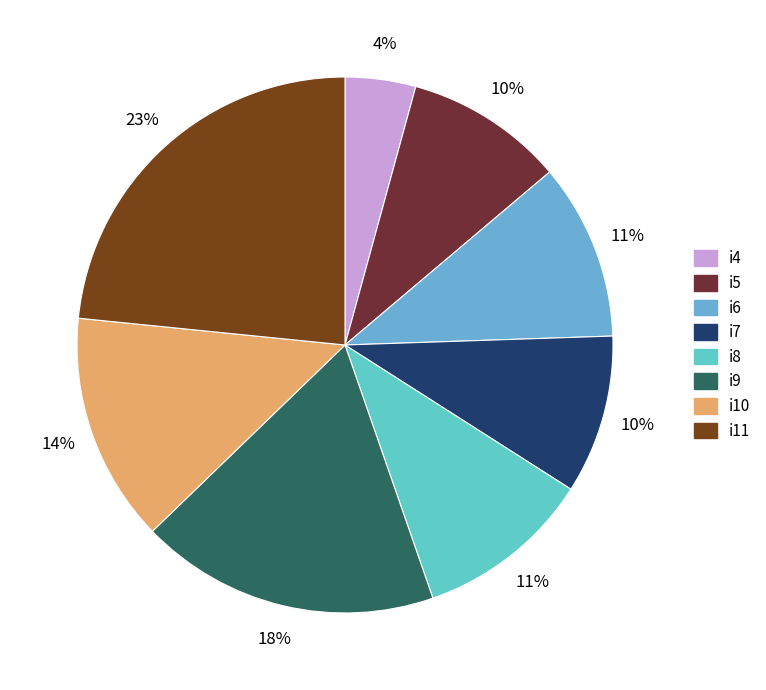

True or false: i7 accounts for 4% of the total.

False